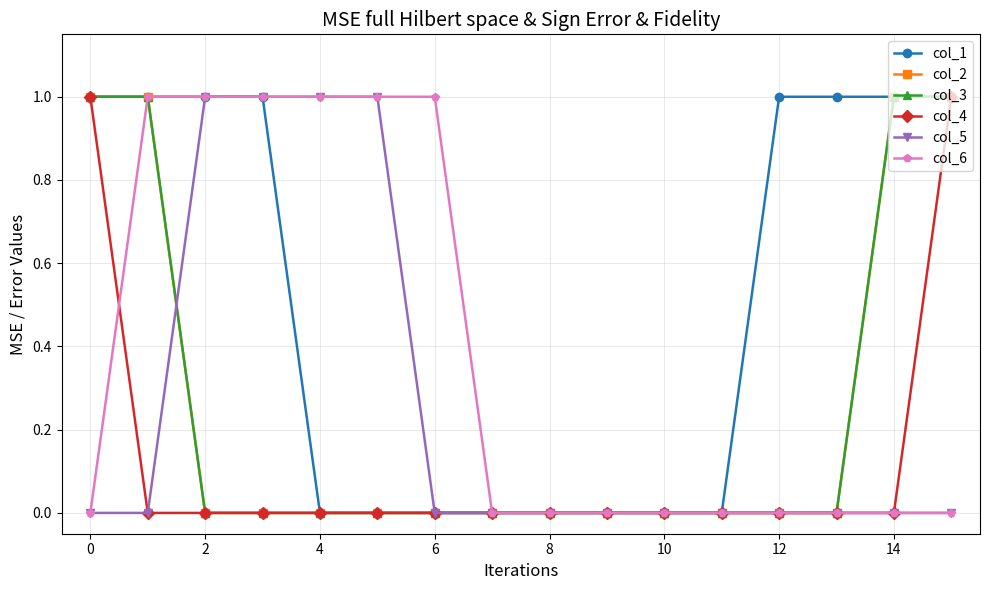

Reading left to right, transcribe all the data shown in this chart.

col_1: 1	1	1	1	0	0	0	0	0	0	0	0	1	1	1	1
col_2: 1	1	0	0	0	0	0	0	0	0	0	0	0	0	1	1
col_3: 1	1	0	0	0	0	0	0	0	0	0	0	0	0	1	1
col_4: 1	0	0	0	0	0	0	0	0	0	0	0	0	0	0	1
col_5: 0	0	1	1	1	1	0	0	0	0	0	0	0	0	0	0
col_6: 0	1	1	1	1	1	1	0	0	0	0	0	0	0	0	0